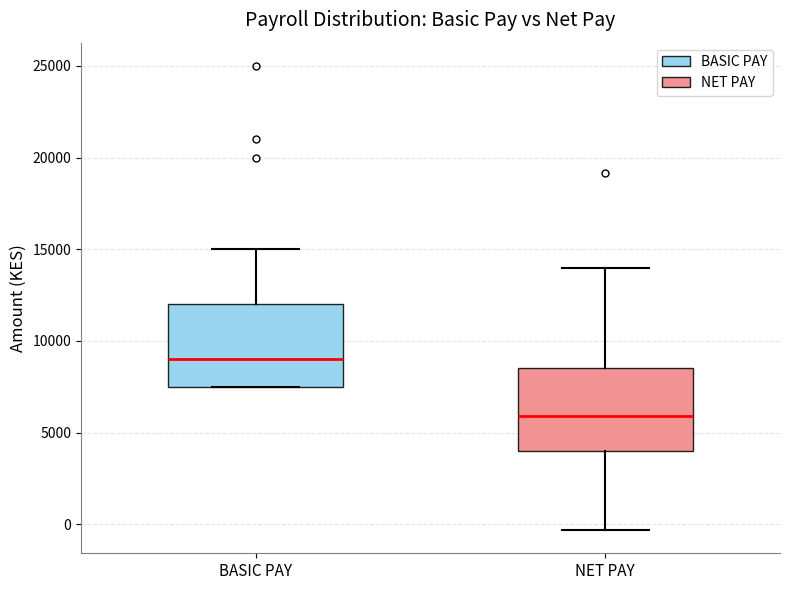

Reading left to right, read every box against the y-axis: the position of its median line, the range the box covers, and the ends of its whiskers. The values are not printed on the chart, so give them approximately, as read against the axis.

BASIC PAY: median 9000, box 7500 to 12000, whiskers 7500 to 15000
NET PAY: median 6000, box 4000 to 8500, whiskers -500 to 14000